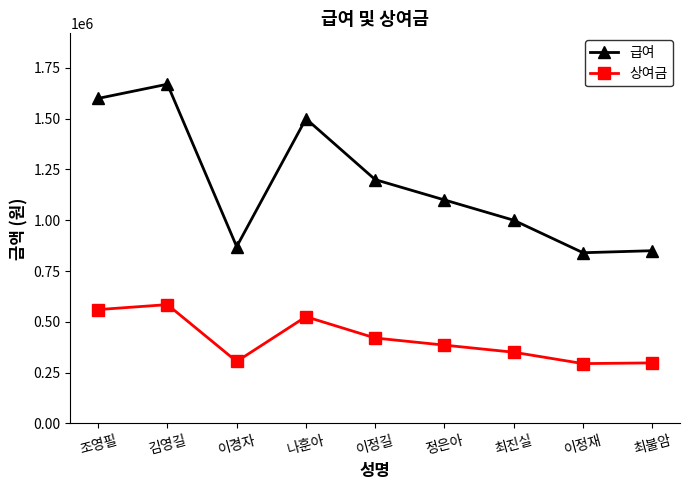

What is the sum of all 상여금 values?

3720500